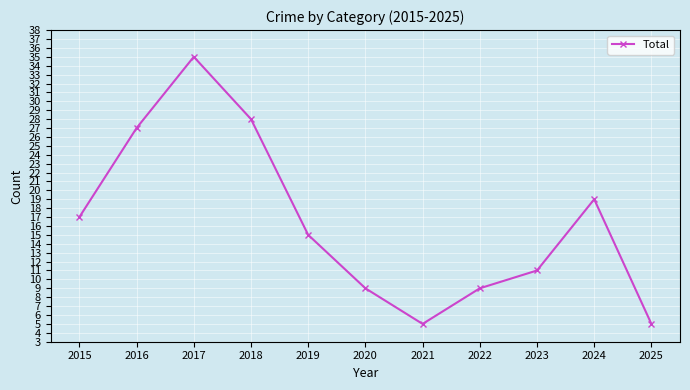

What is the greatest value displayed?

35